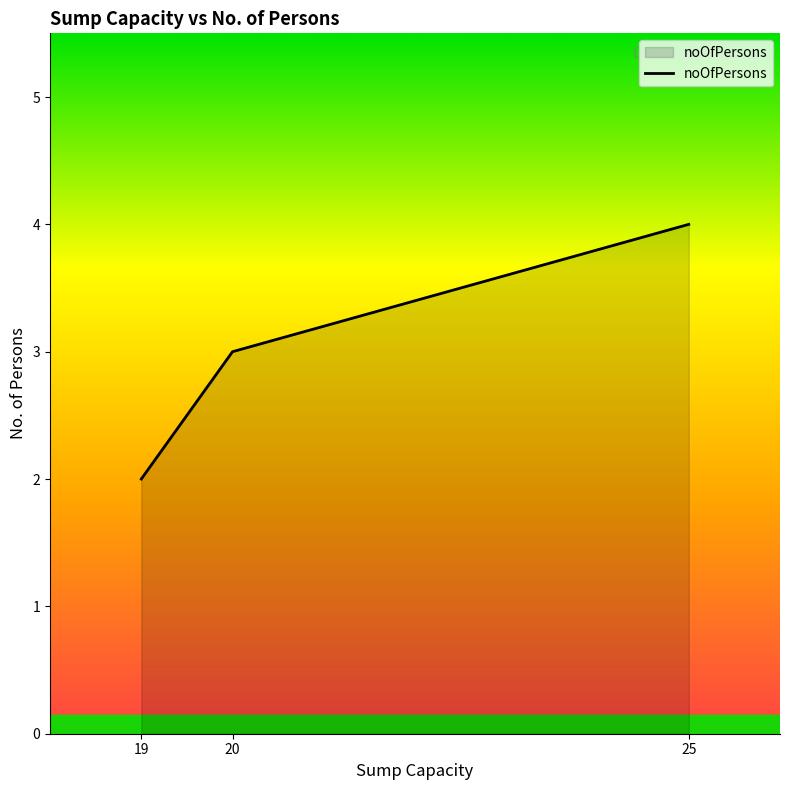

What is the difference between the values at 19 and 25?

2